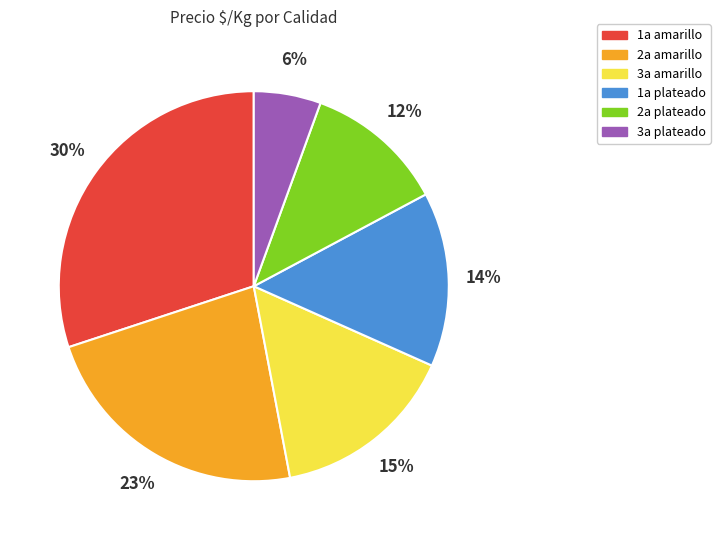

How many segments does this pie chart have?

6